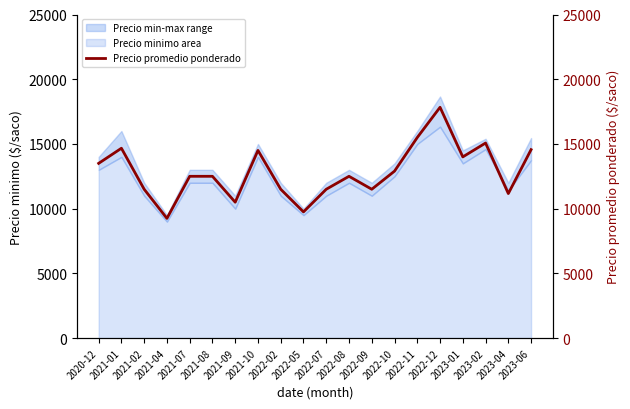

Rank the categories by value from lowest to highest.

2021-04, 2022-05, 2021-09, 2023-04, 2021-02, 2022-02, 2022-07, 2022-09, 2021-07, 2021-08, 2022-08, 2022-10, 2020-12, 2023-01, 2021-10, 2023-06, 2021-01, 2023-02, 2022-11, 2022-12